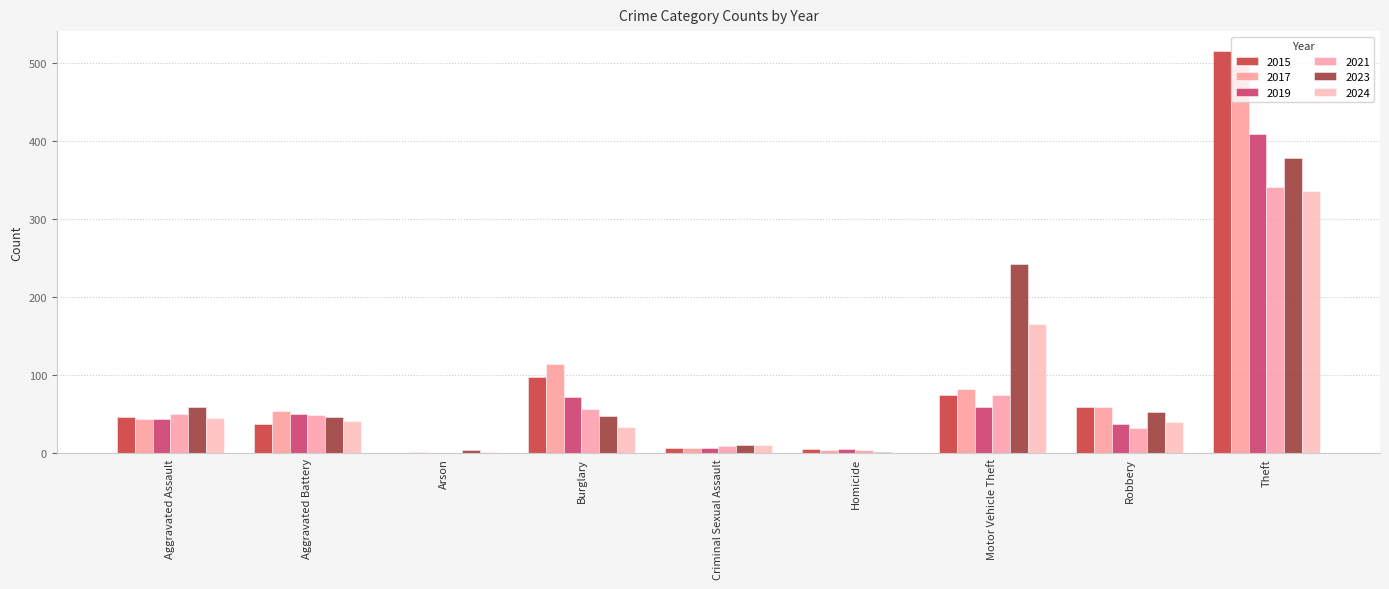

What is the spread (max minus min) of values at Homicide?

6